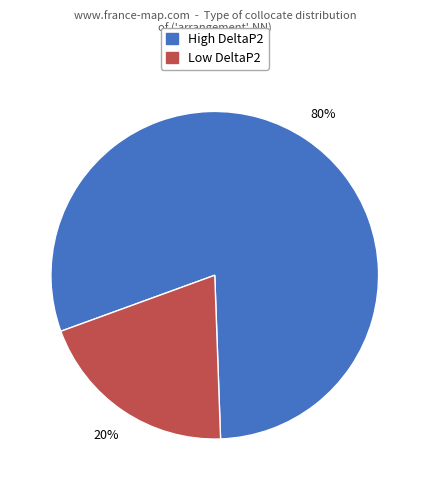

To the nearest percent, what is the difference between the largest and smallest slice percentages?

60%